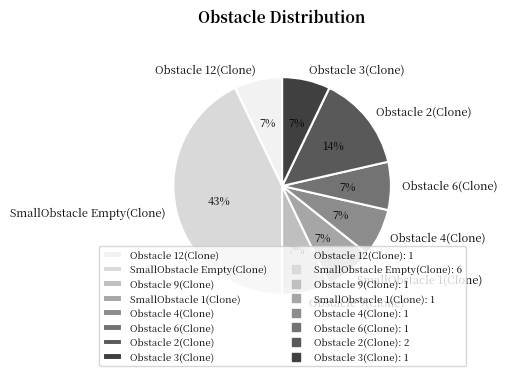

Is there a majority slice in this chart?

No